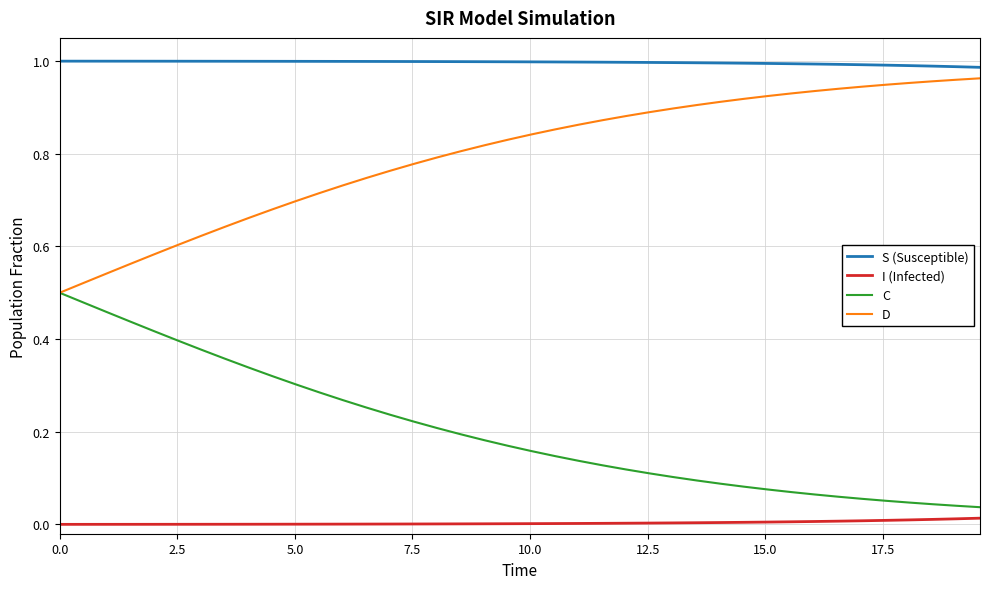

True or false: D and I (Infected) cross at least once.

False